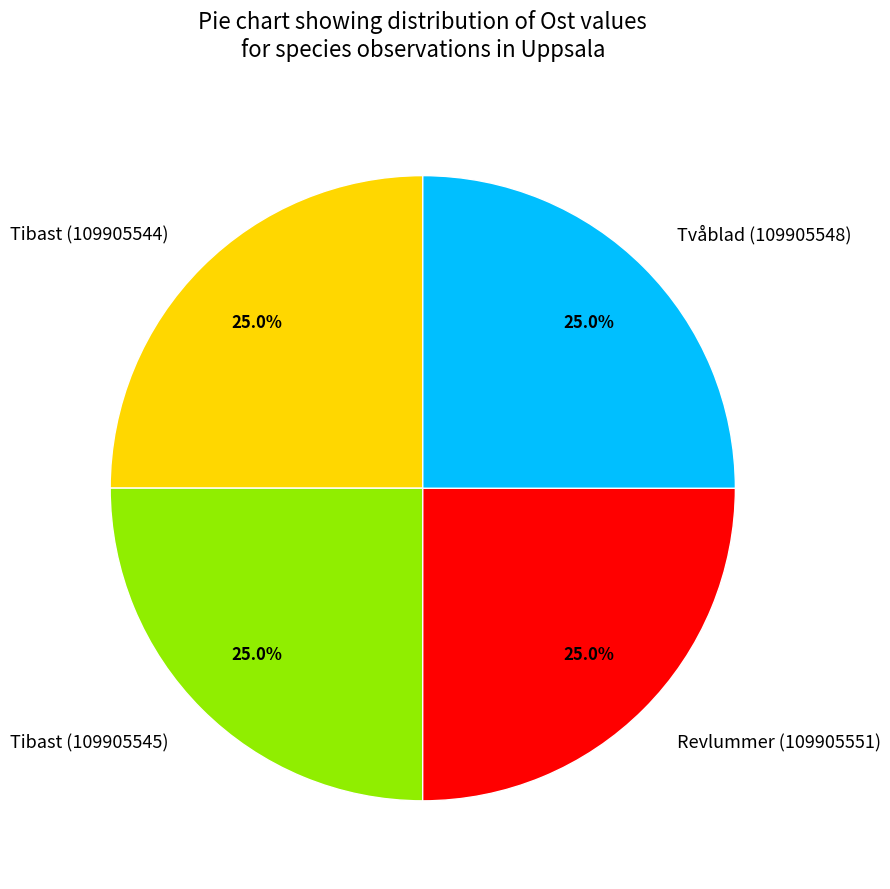

How many slices are in this pie chart?

4